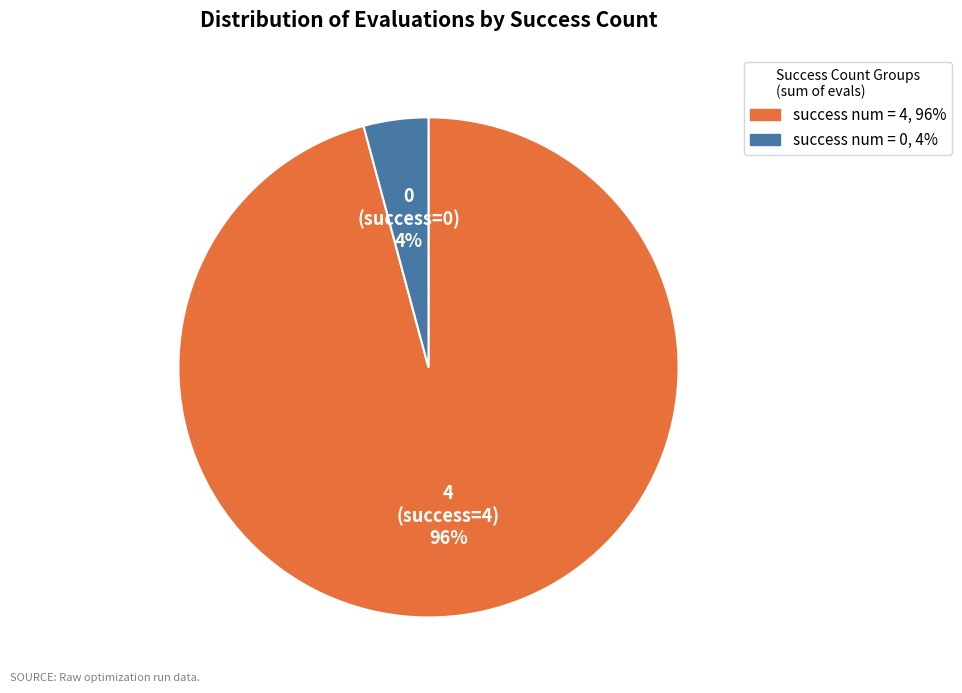

To the nearest percent, what is the difference between the largest and smallest slice percentages?

92%